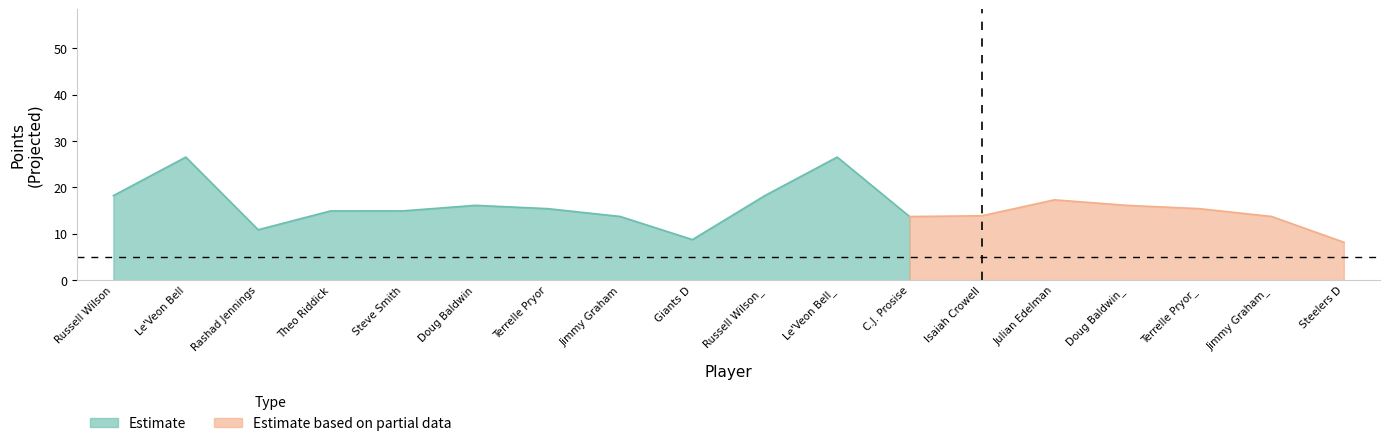

True or false: points_actual and sdPts_projected intersect in this chart.

False